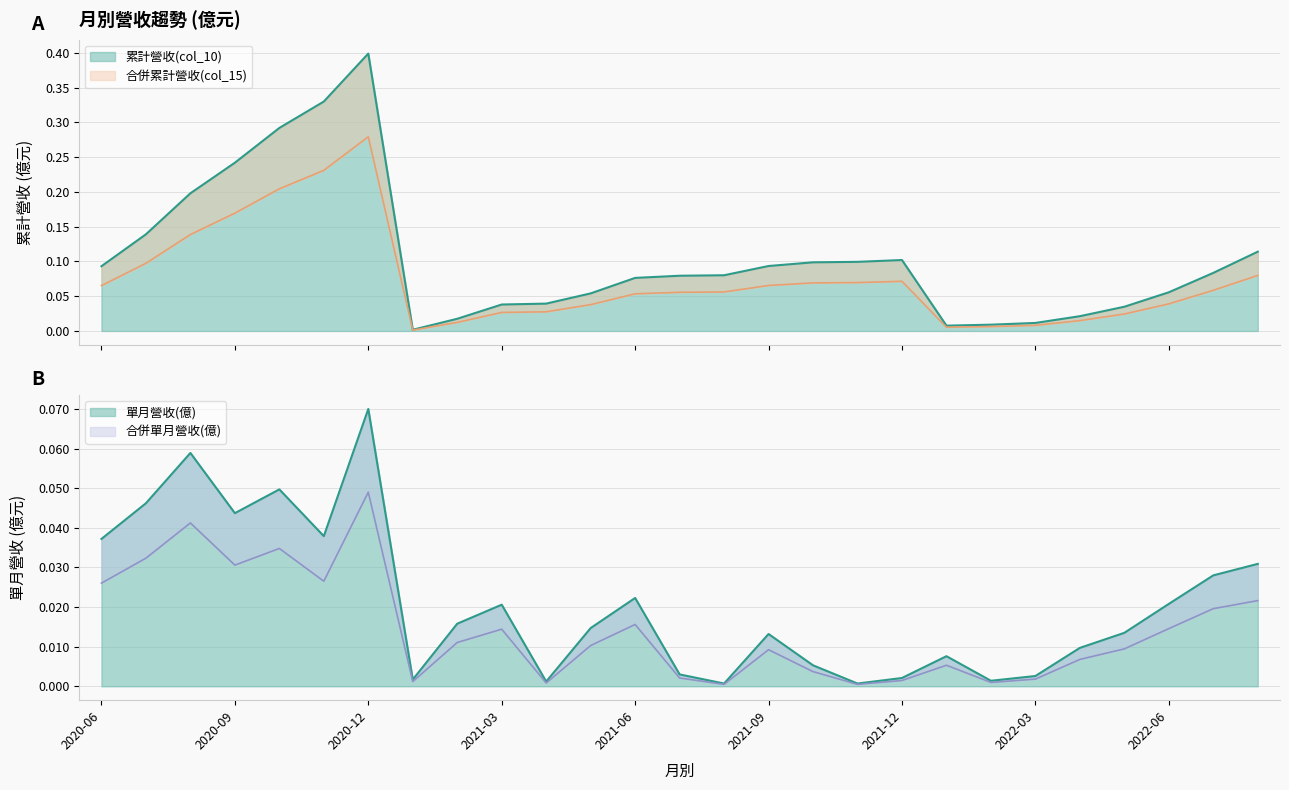

At 2022-08, list the series in order from smallest to largest.

合併單月營收(億), 單月營收(億), 合併累計營收(col_15), 累計營收(col_10)